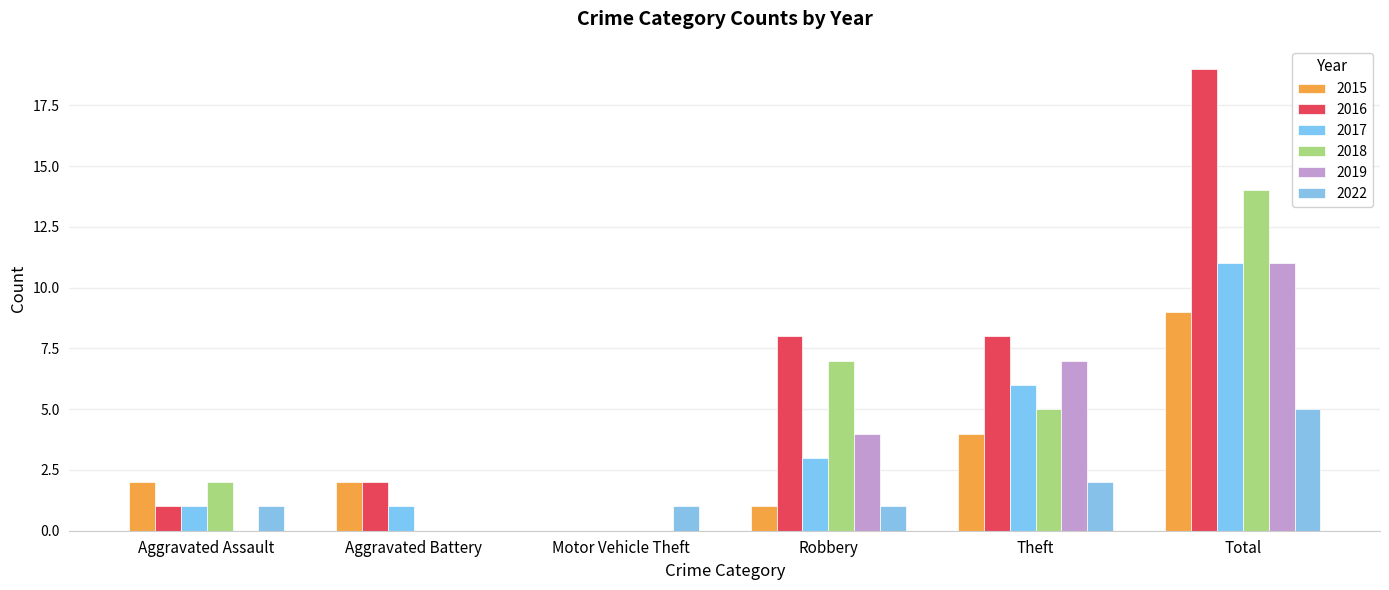

Rank the series at Theft from highest to lowest value.

2016, 2019, 2017, 2018, 2015, 2022